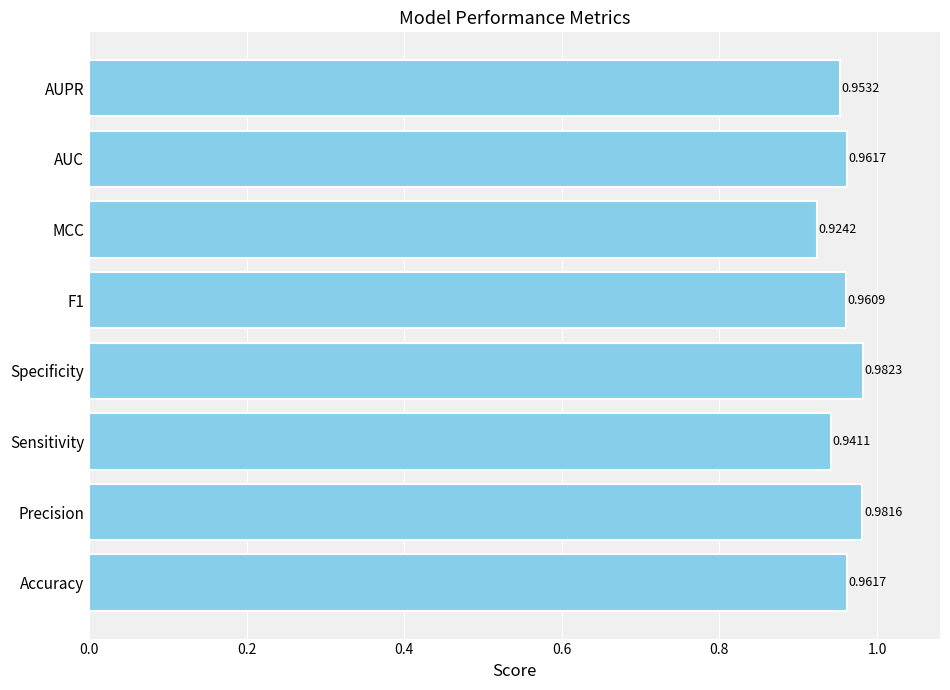

Which label corresponds to the largest value in the chart?

Specificity